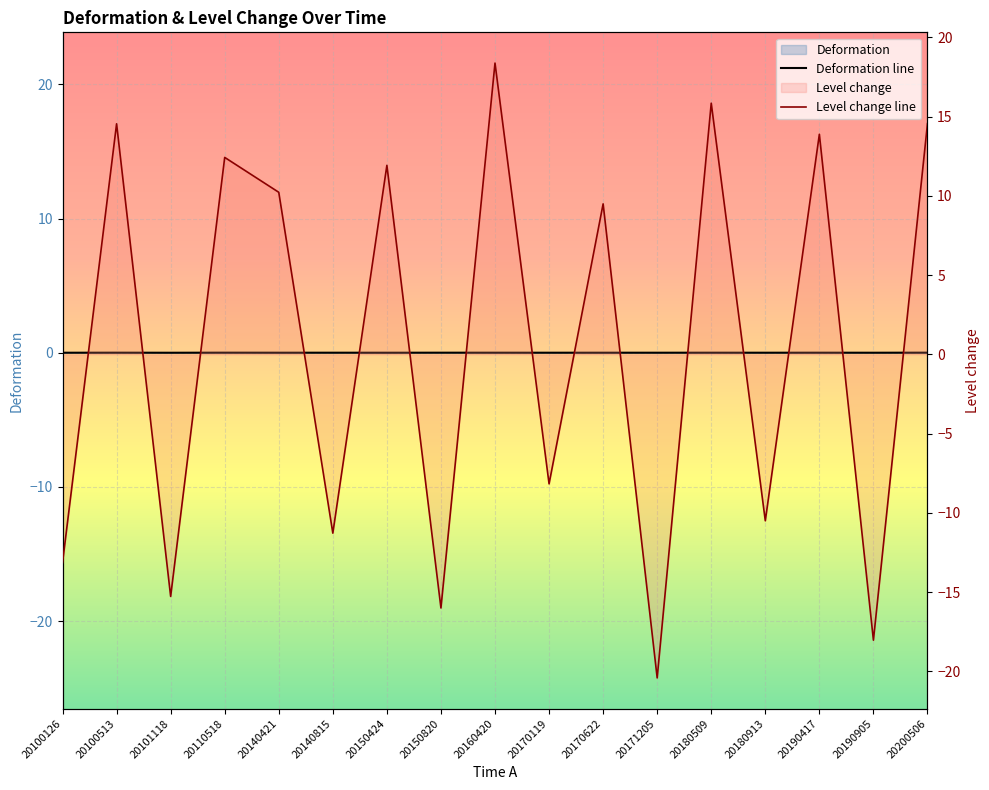

What is the sum of all Level change values?

8.4